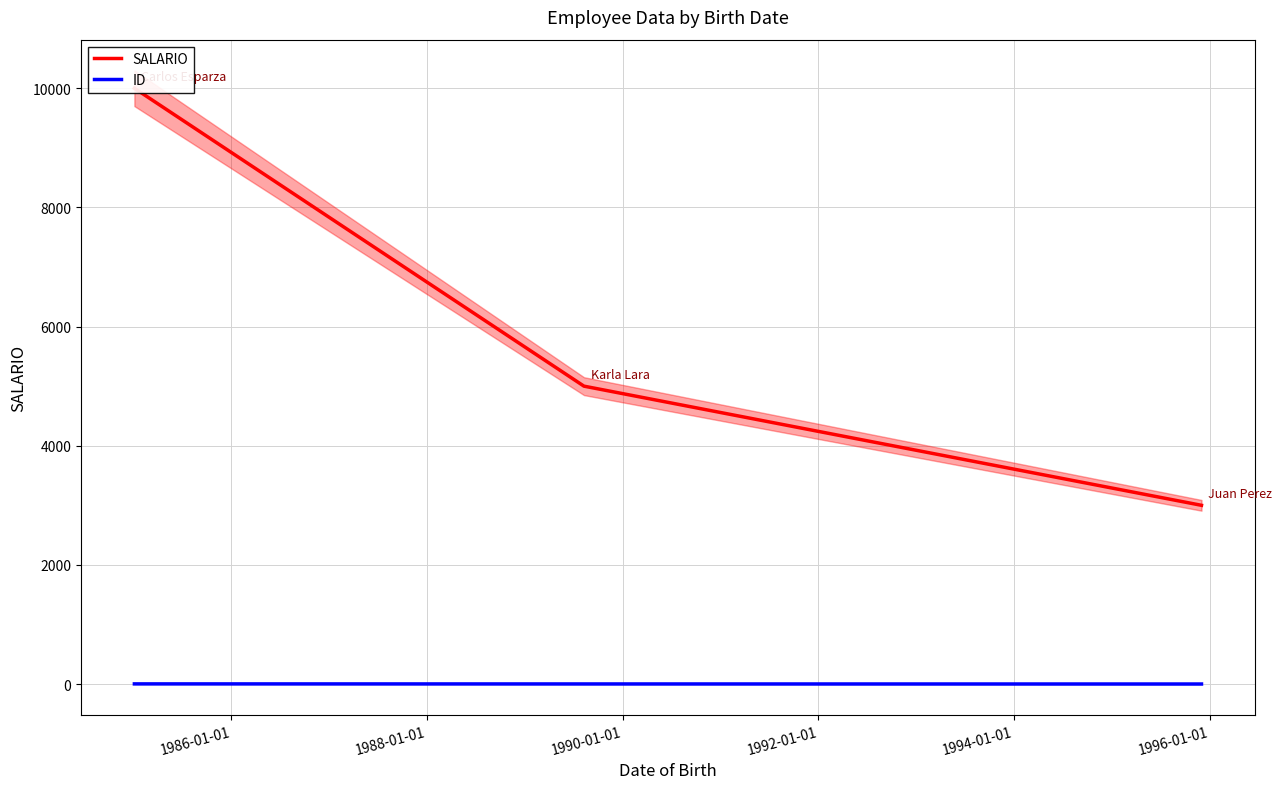

What is the difference between the maximum and minimum values in the SALARIO series?

7000